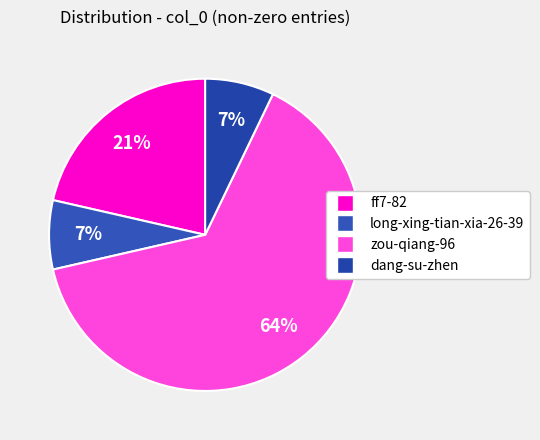

Does any single category account for the majority?

Yes